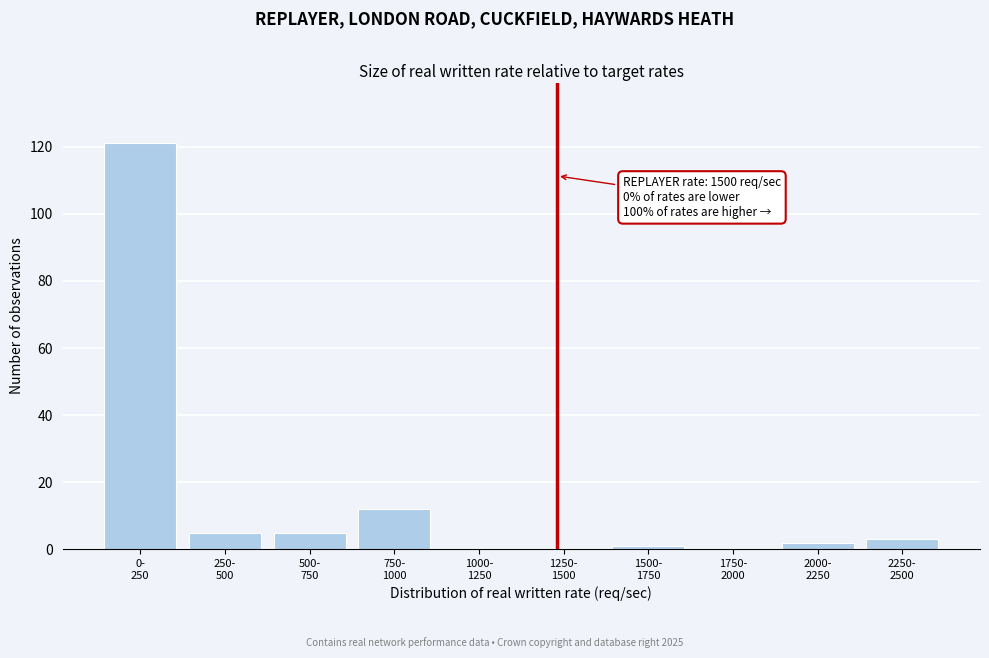

What is the maximum value shown in the chart?

121